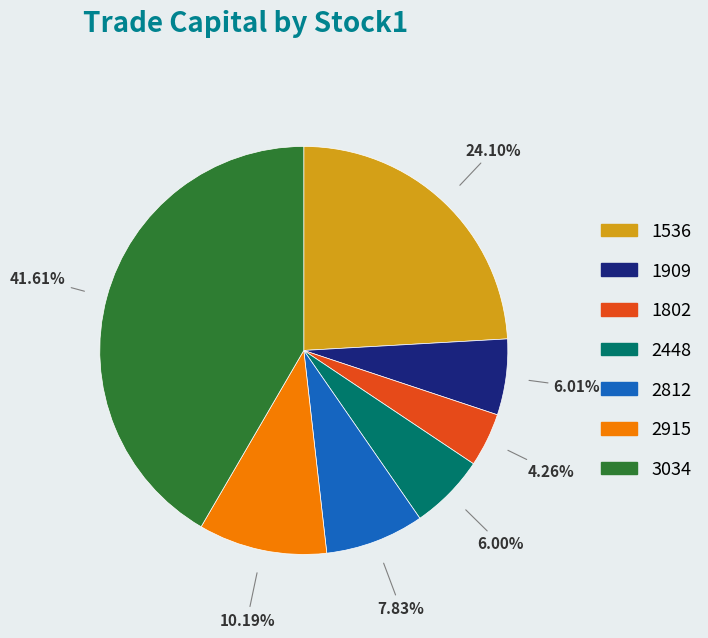

How many segments does this pie chart have?

7